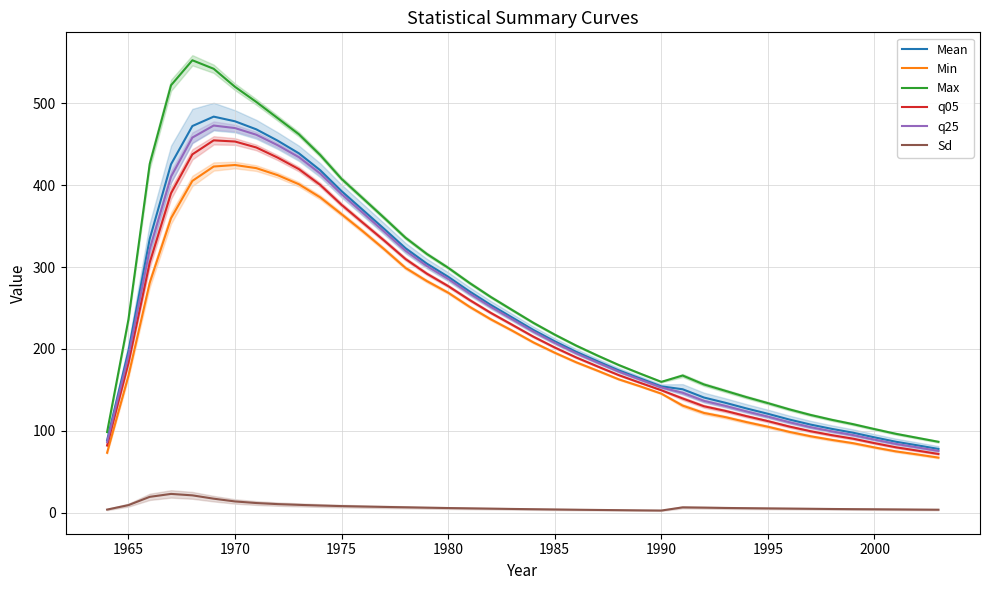

In Max, how many points are higher than both neighbors (excluding endpoints)?

2